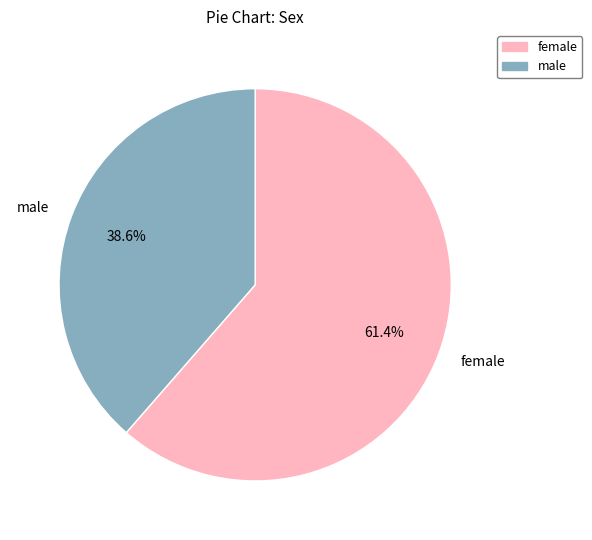

How many segments does this pie chart have?

2